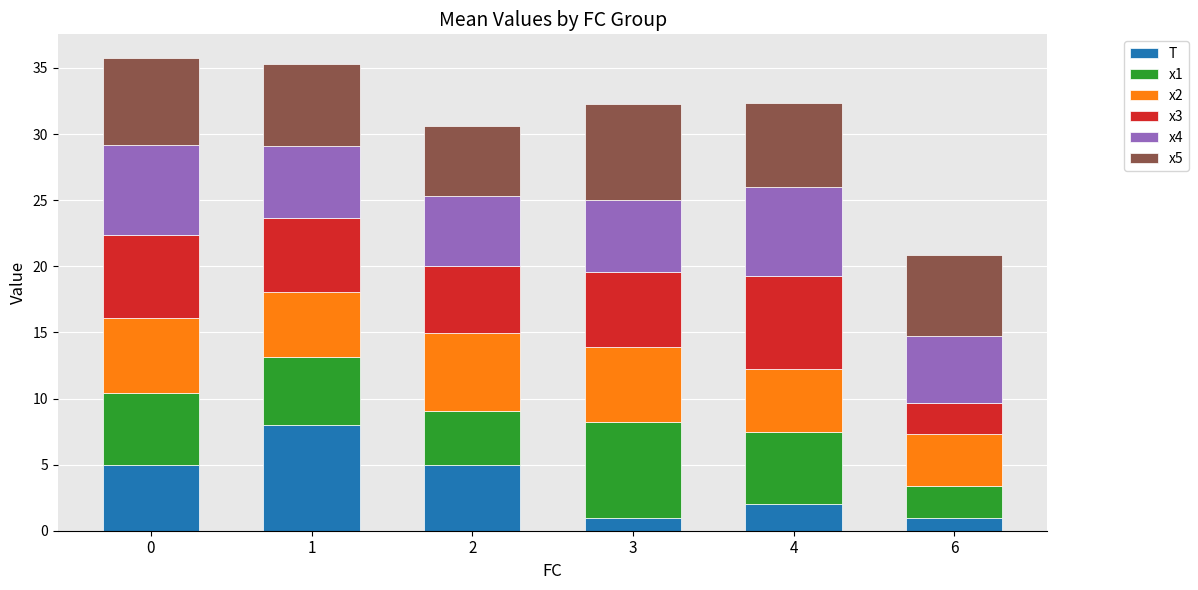

What is the highest value of the T series?

8.0